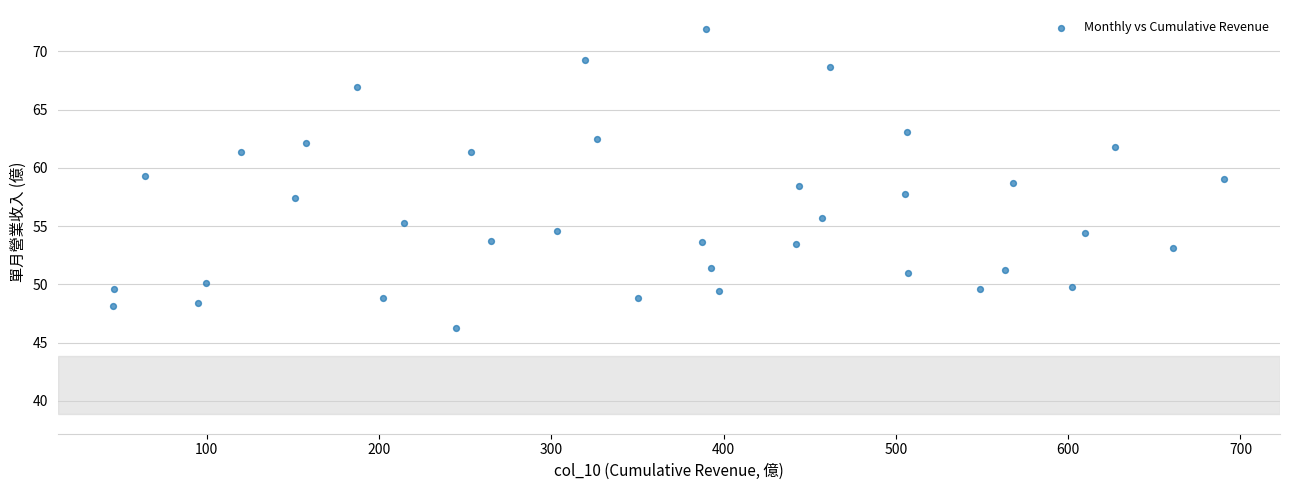

What is the range of Y values (max minus min)?

25.7